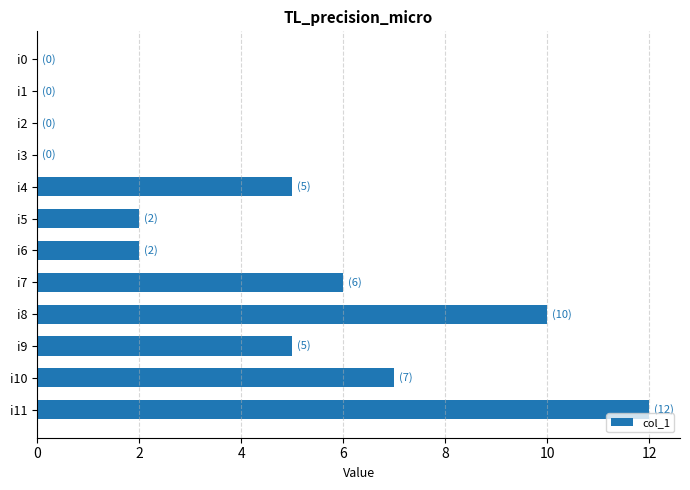

The chart shows a value of 1 at i5. True or false?

False